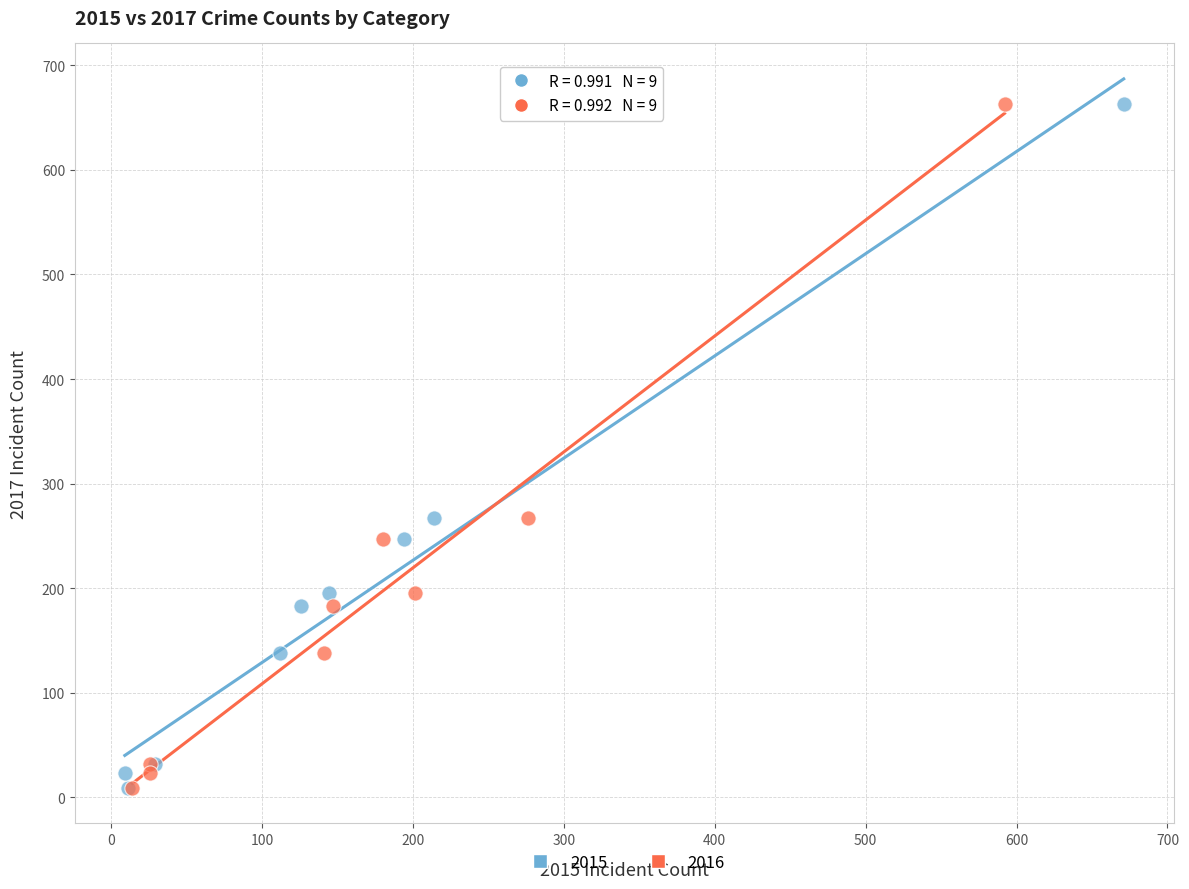

What are all the series names shown in the legend?

2015, 2016